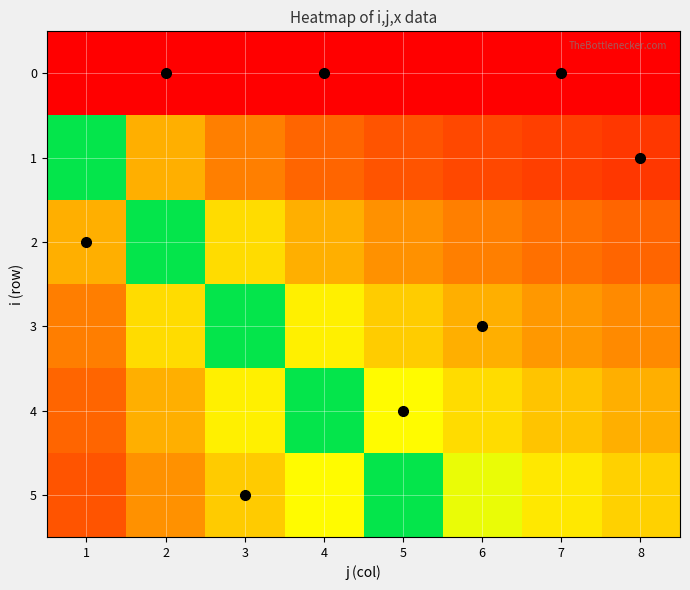

At which category is the sum across all series the highest?

1